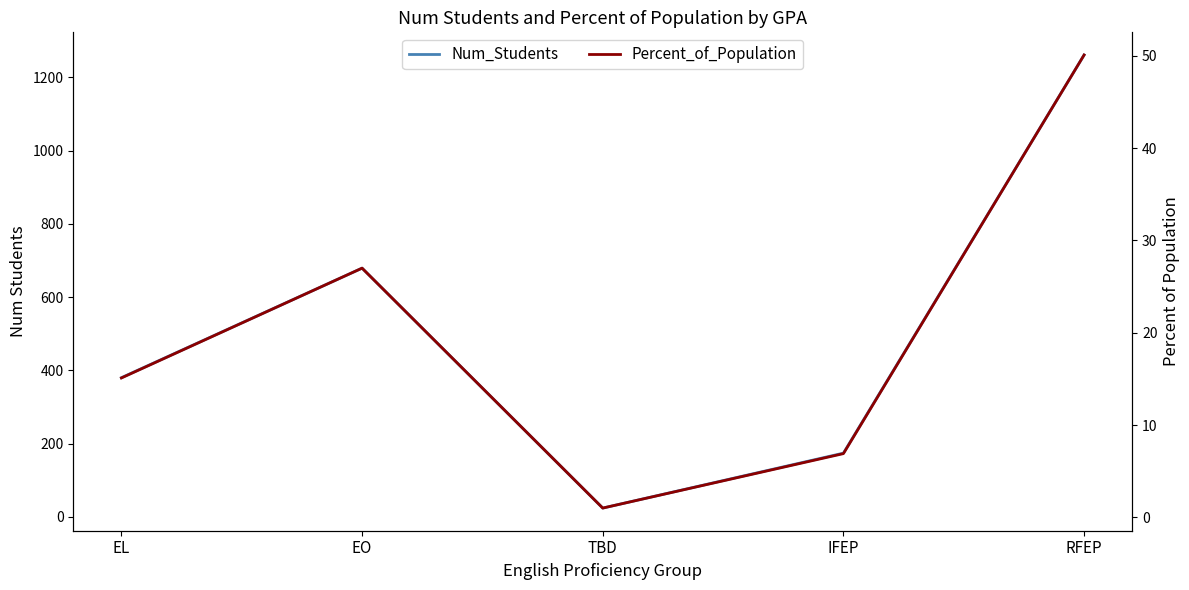

True or false: Num_Students has a value of 361.7 at RFEP.

False